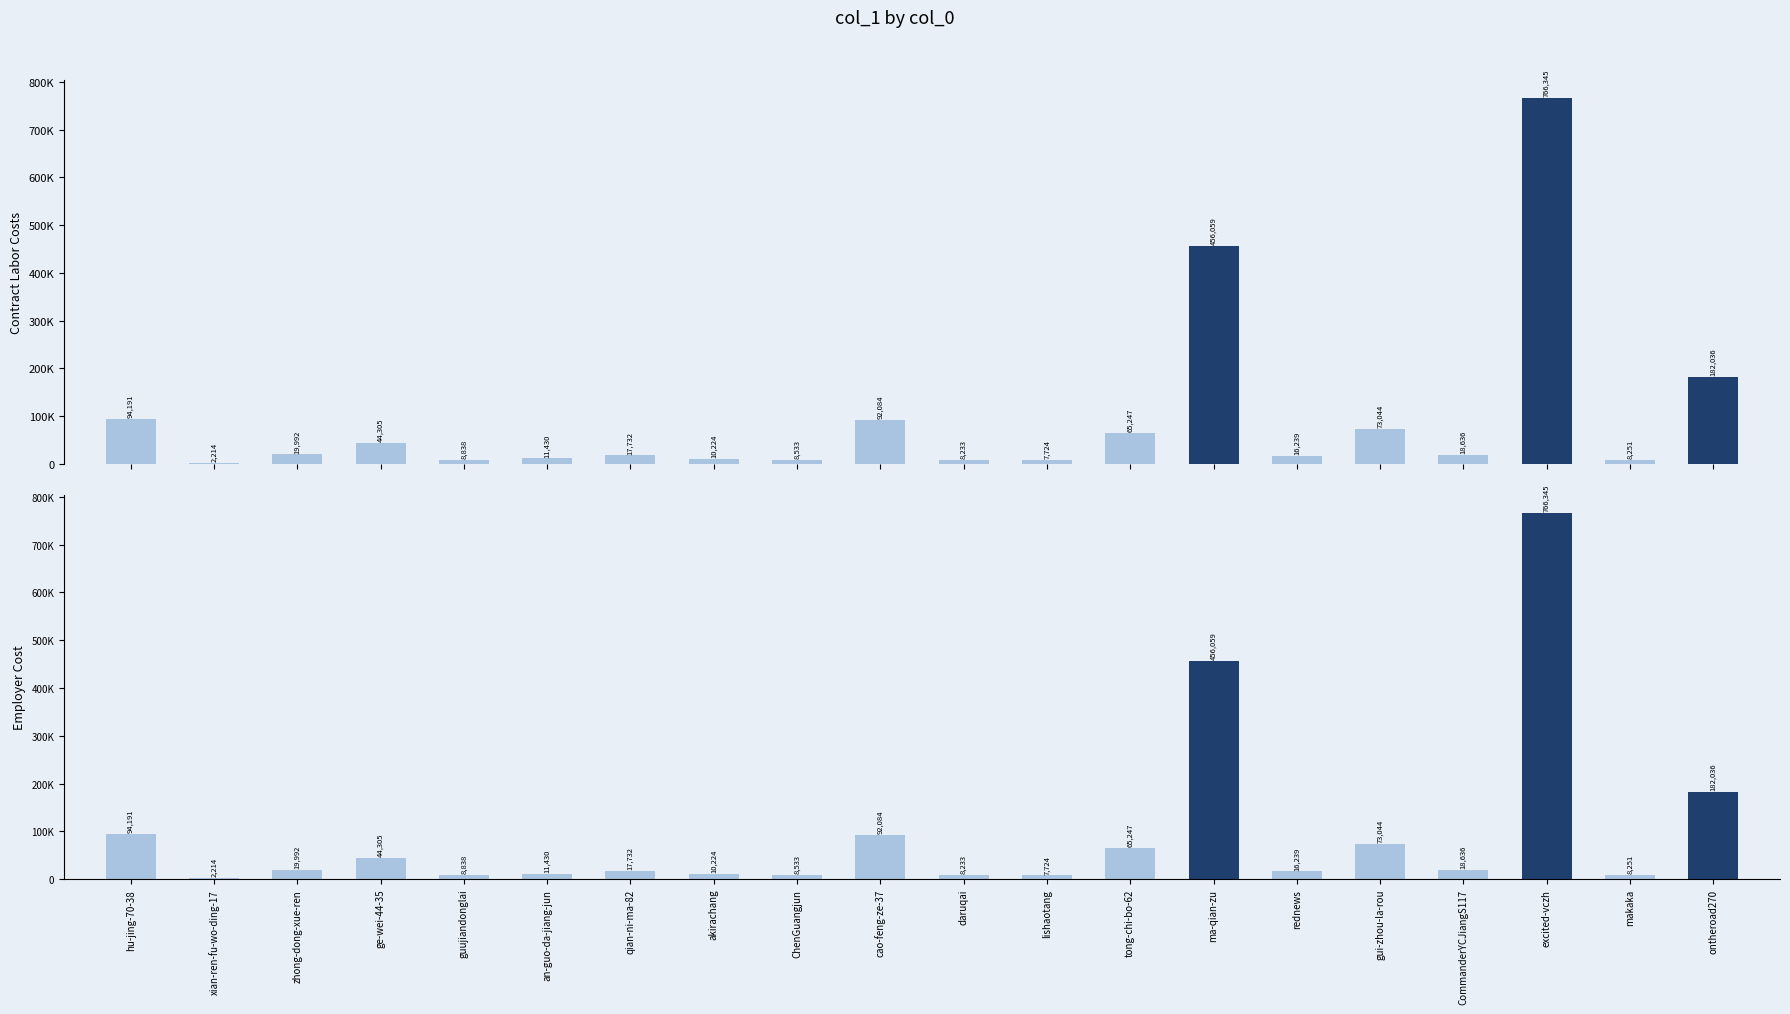

What is the sum of all values?

1911357